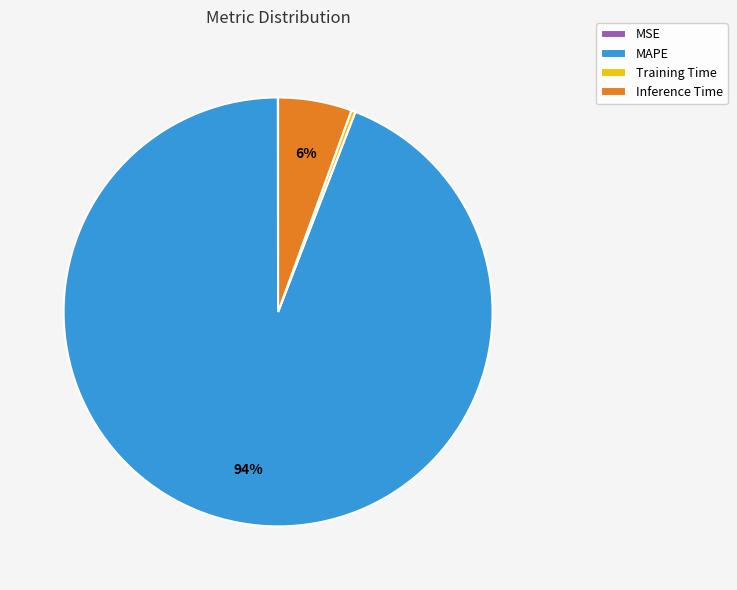

Does MAPE represent more than half of the total?

Yes